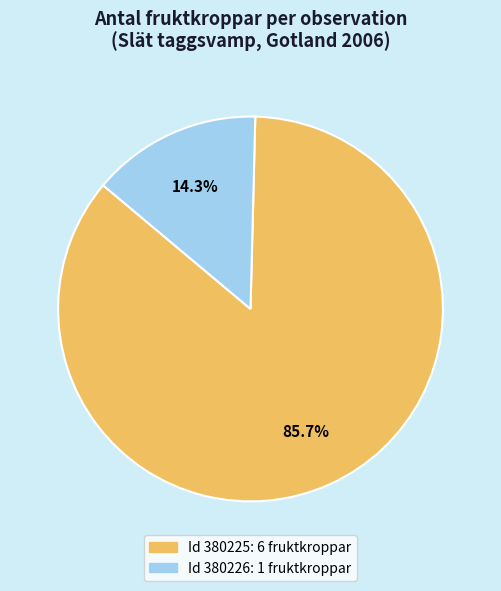

Count the number of slices in the pie.

2